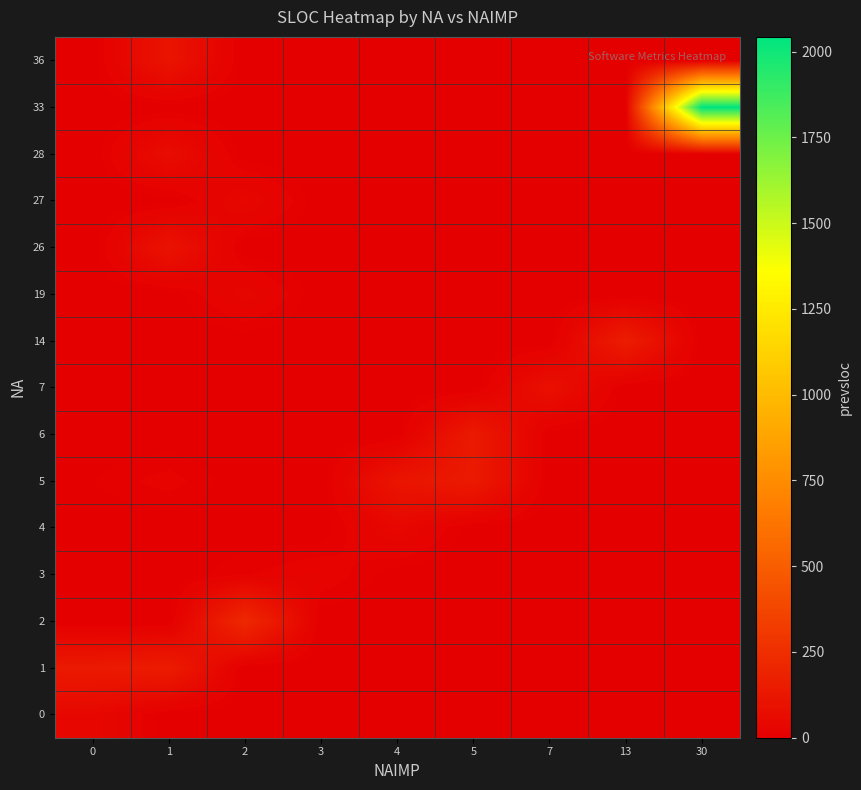

Reading left to right, extract all data points from this chart.

row_0: 46	0	0	0	0	0	0	0	0
row_1: 138	150	0	0	0	0	0	0	0
row_2: 0	0	220	0	0	0	0	0	0
row_3: 0	0	15	26	0	0	0	0	0
row_4: 0	0	0	0	47	0	0	0	0
row_5: 8	21	0	0	113	140	0	0	0
row_6: 0	0	0	0	0	141	0	0	0
row_7: 0	0	0	0	0	0	88	0	0
row_8: 0	0	0	0	0	0	0	156	0
row_9: 0	0	38	0	0	0	0	0	0
row_10: 0	104	0	0	0	0	0	0	0
row_11: 0	0	44	0	0	0	0	0	0
row_12: 0	73	0	0	0	0	0	0	0
row_13: 0	0	0	0	0	0	0	0	2043
row_14: 0	109	0	0	0	0	0	0	0